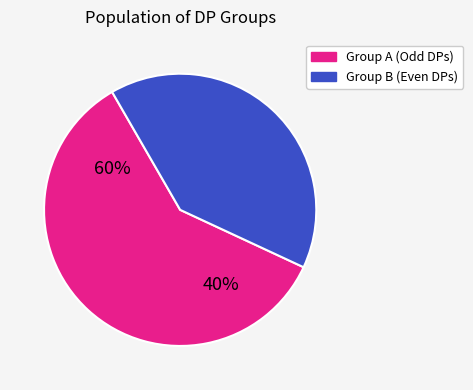

Does any single category account for the majority?

Yes